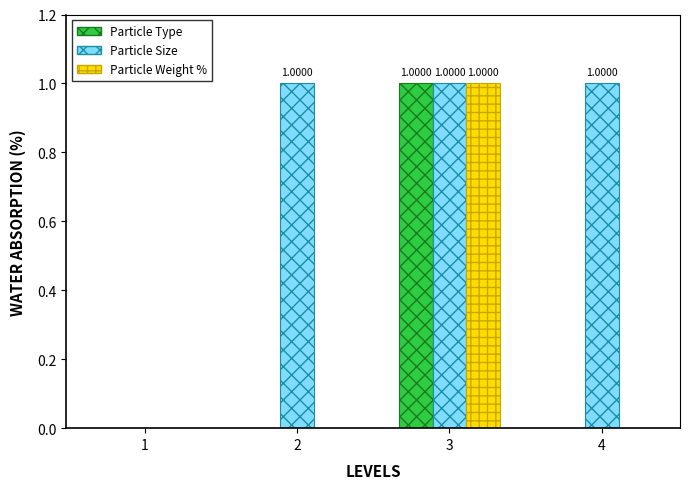

What is the total value across all series at 3?

3